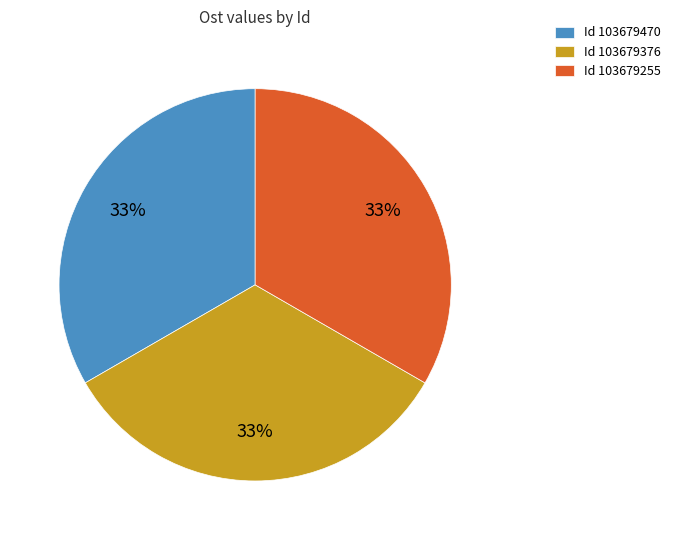

Is Id 103679255 the majority of the pie?

No